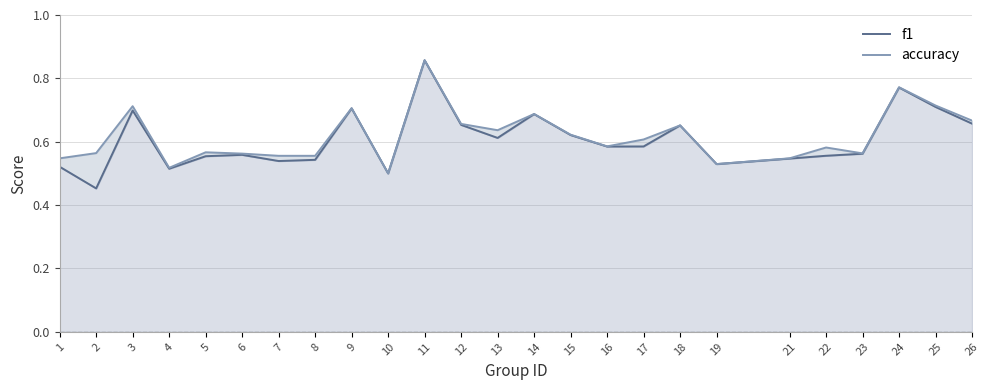

Count the f1 values in the range 0 to 1.

25